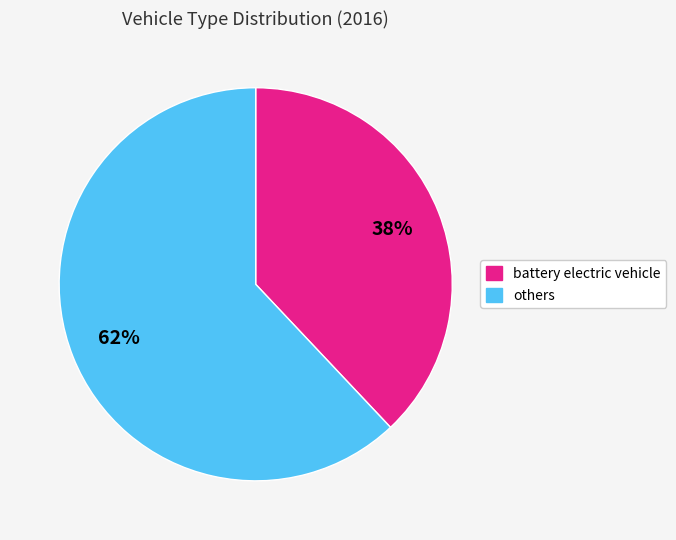

Is there a majority slice in this chart?

Yes